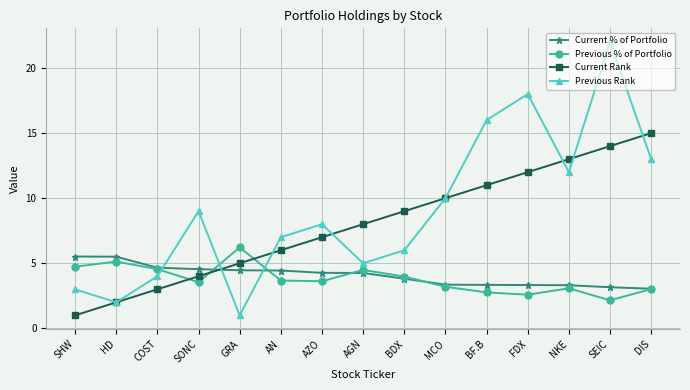

Which series changed the most between BF.B and FDX?

Previous Rank